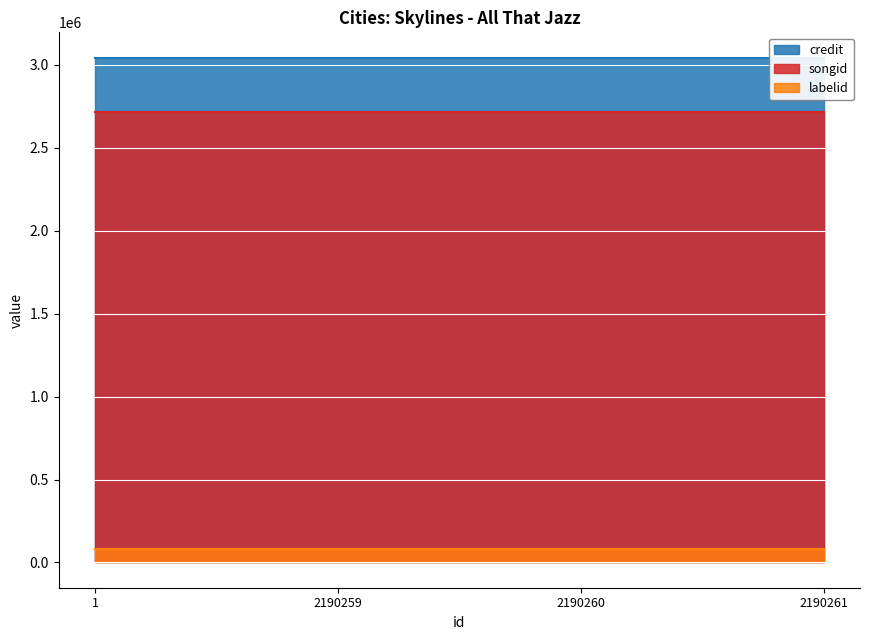

True or false: songid and credit intersect in this chart.

False